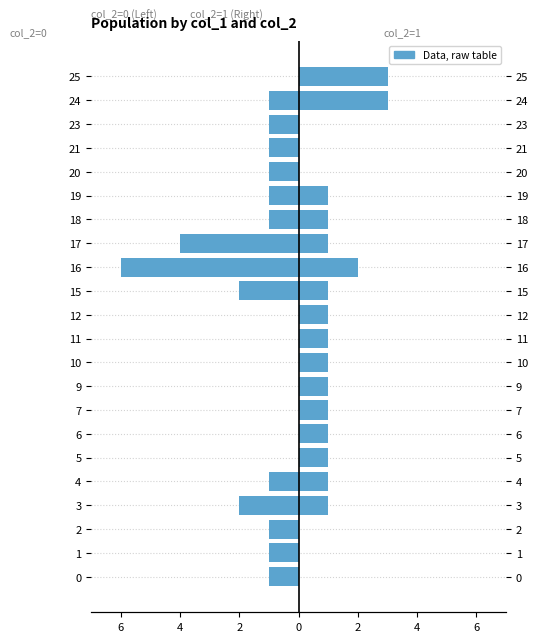

Between 9 and 21, which series saw the biggest shift?

col_2=1